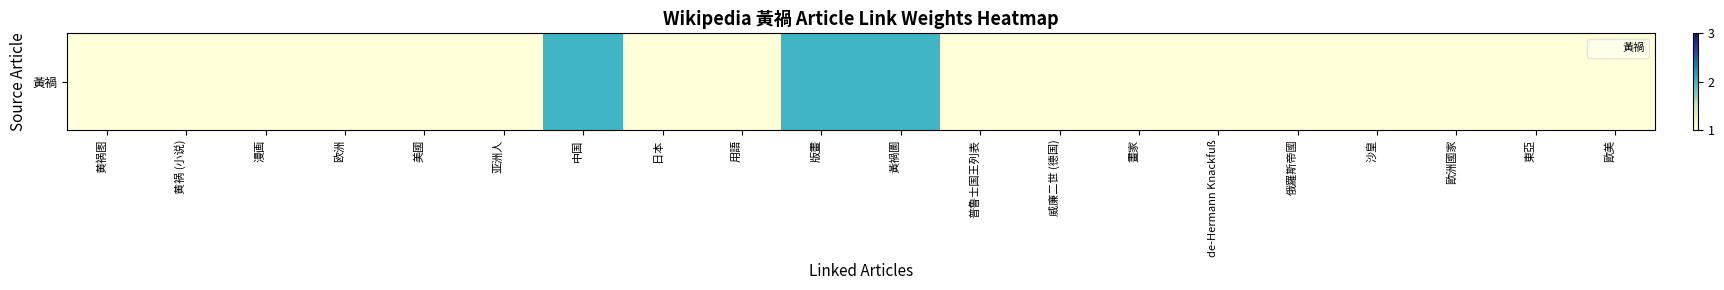

What is the smallest value displayed?

1